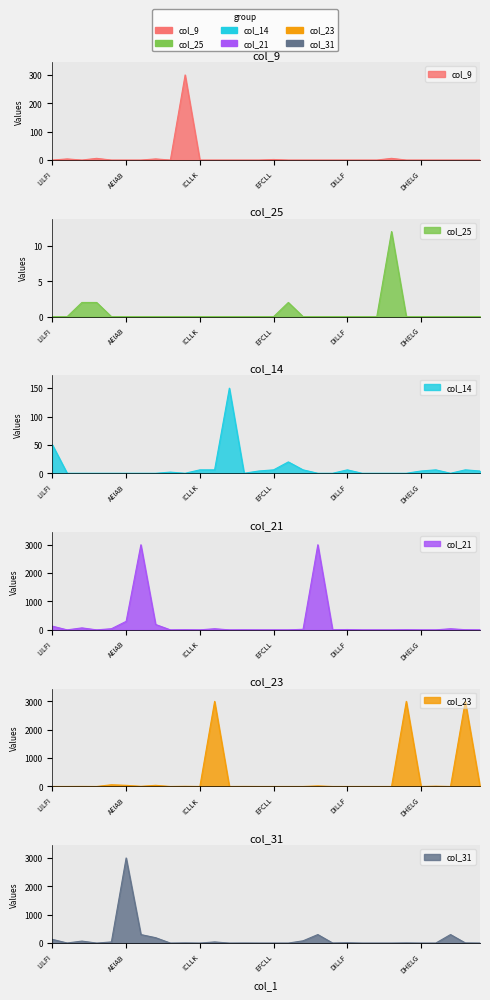

Reading left to right, what are all the values shown in this chart?

col_9: 0	4	0	6	0	0	0	4	0	300	0	0	0	0	0	2	0	0	0	0	0	0	0	6	0	0	0	0	0	0
col_25: 0	0	2	2	0	0	0	0	0	0	0	0	0	0	0	0	2	0	0	0	0	0	0	12	0	0	0	0	0	0
col_14: 50	0	0	0	0	0	0	0	2	0	6	6	150	0	4	6	20	6	0	0	6	0	0	0	0	4	6	0	6	4
col_21: 130	0	70	0	40	300	3000	190	0	6	0	40	0	2	0	0	0	20	3000	3	12	0	0	0	6	0	0	40	6	0
col_23: 0	0	2	0	60	40	6	40	0	6	0	3000	0	2	0	0	0	0	20	0	0	0	0	0	3000	0	11	0	3000	0
col_31: 130	3	70	0	40	3000	300	190	0	6	0	40	0	2	0	0	0	80	300	3	12	0	0	0	6	0	0	300	6	0